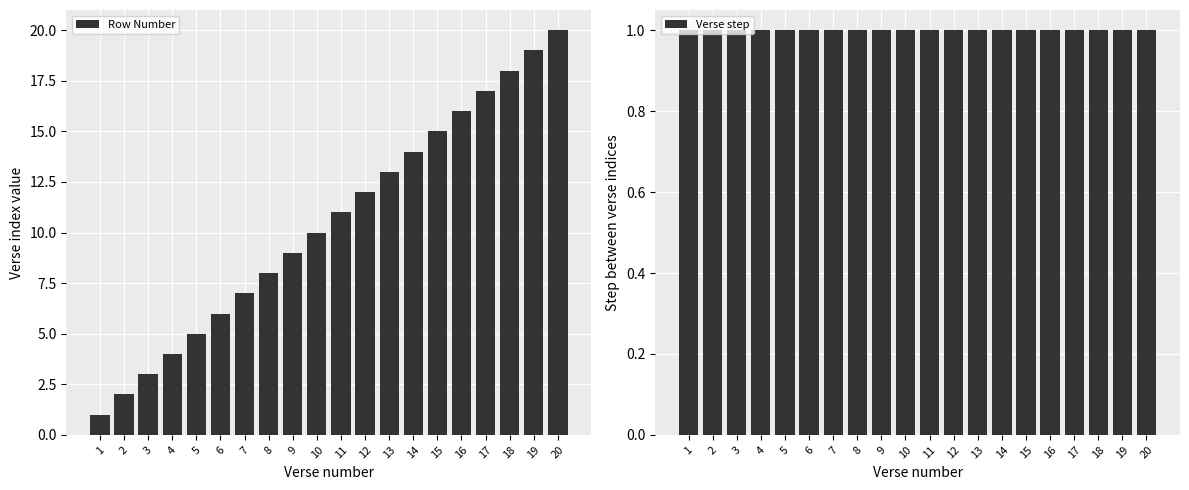

Between 5 and 10, which series saw the biggest shift?

Row Number